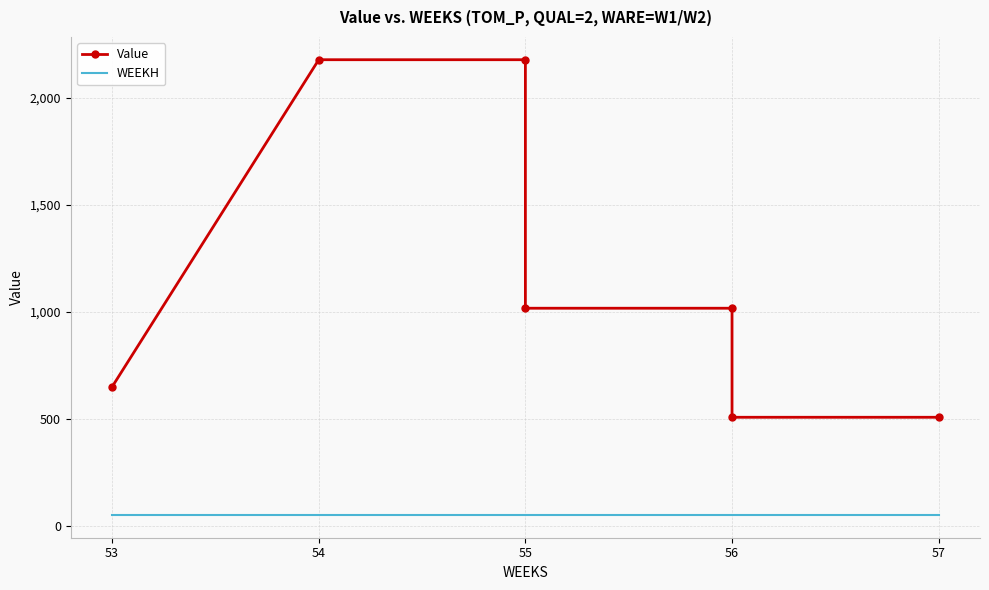

What is the difference between the highest and lowest values at 54?

2124.2